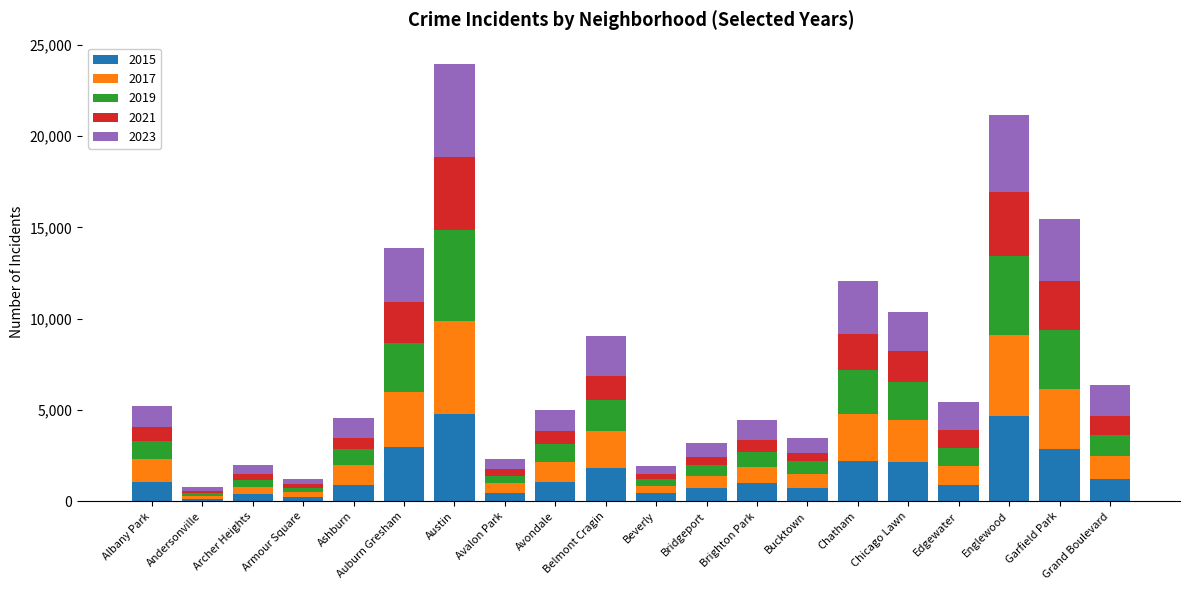

What is the total value across all series at Garfield Park?

15450